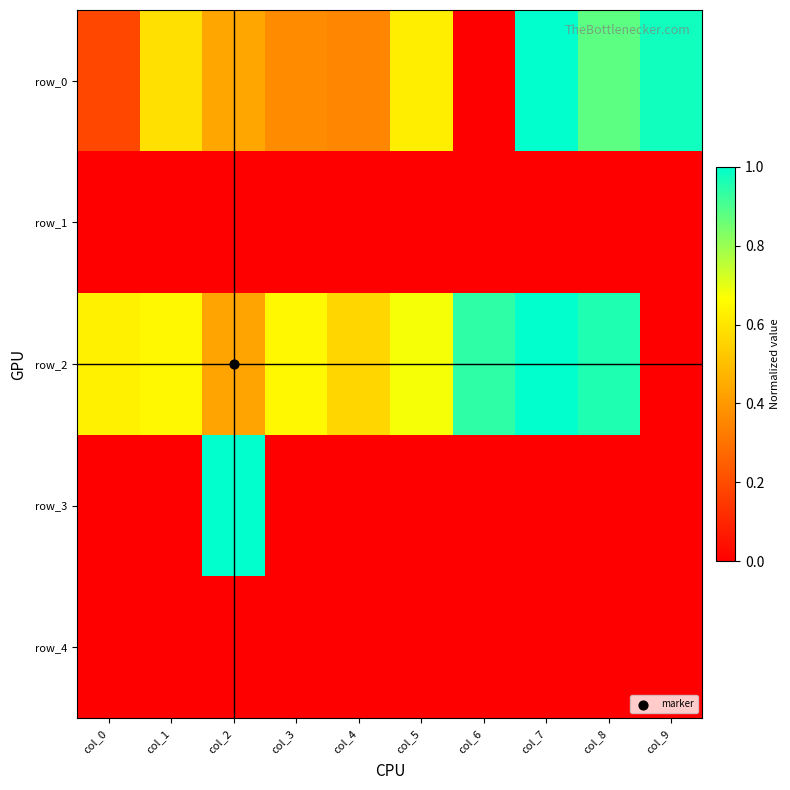

At which category does the chart reach its minimum across all series?

col_6